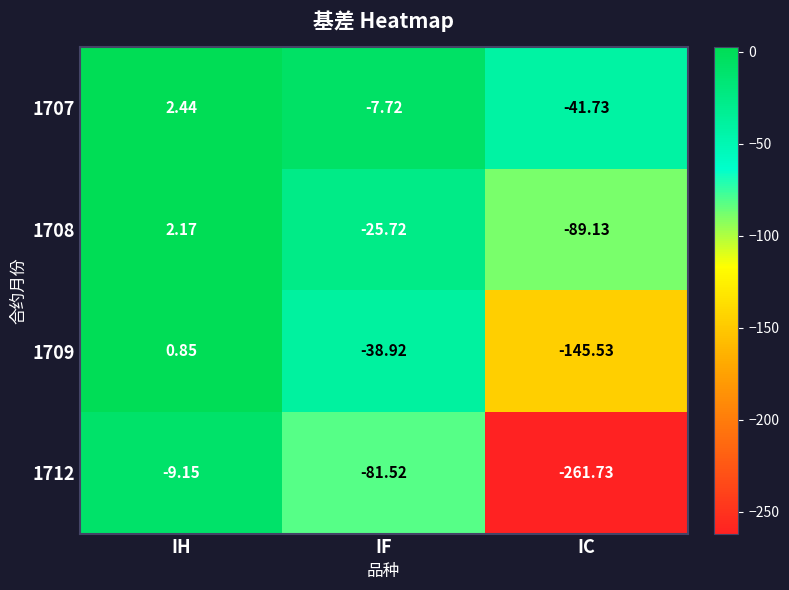

At which label is 1709 closest to -72?

IF